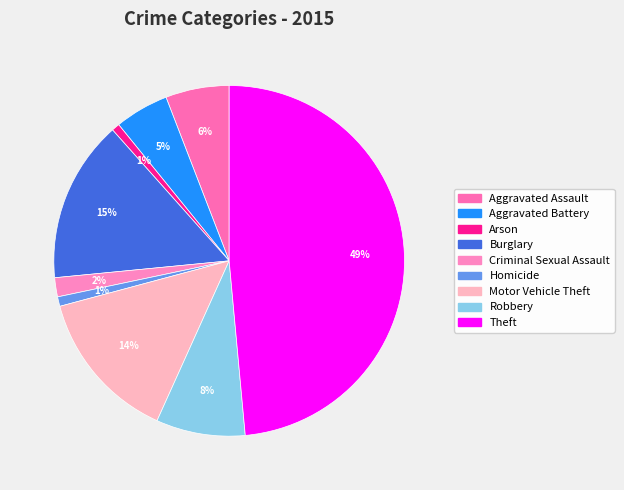

True or false: Motor Vehicle Theft accounts for 24% of the total.

False